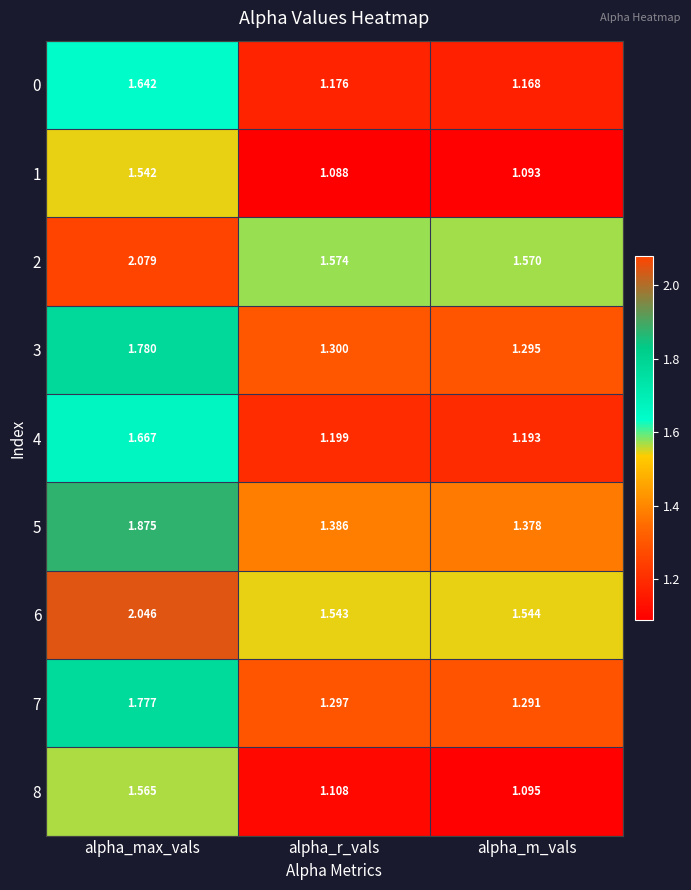

Which series has the largest range (max minus min)?

2